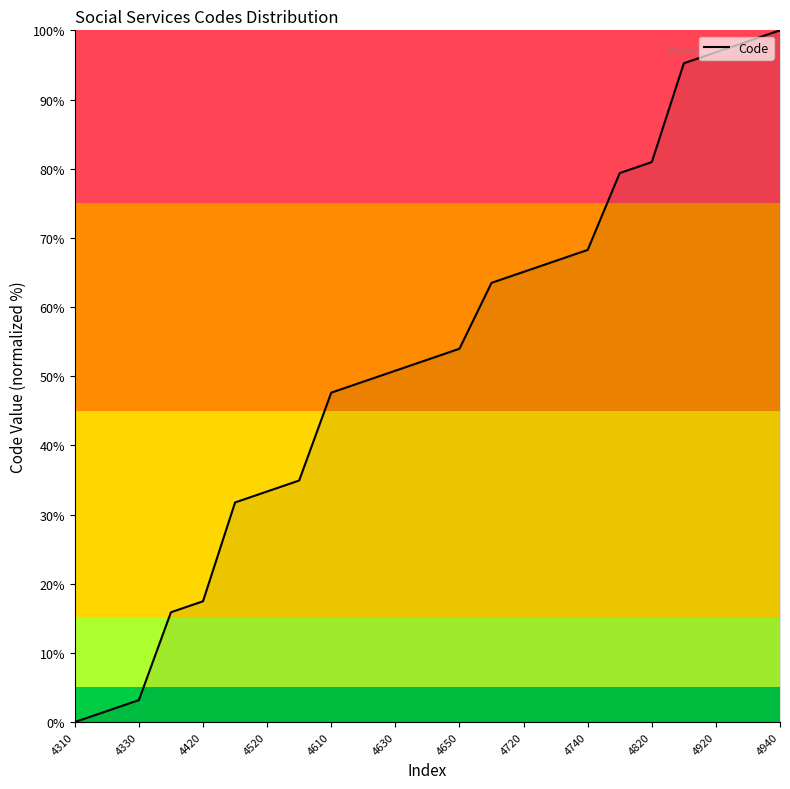

What is the difference between the maximum and minimum values?

100.0